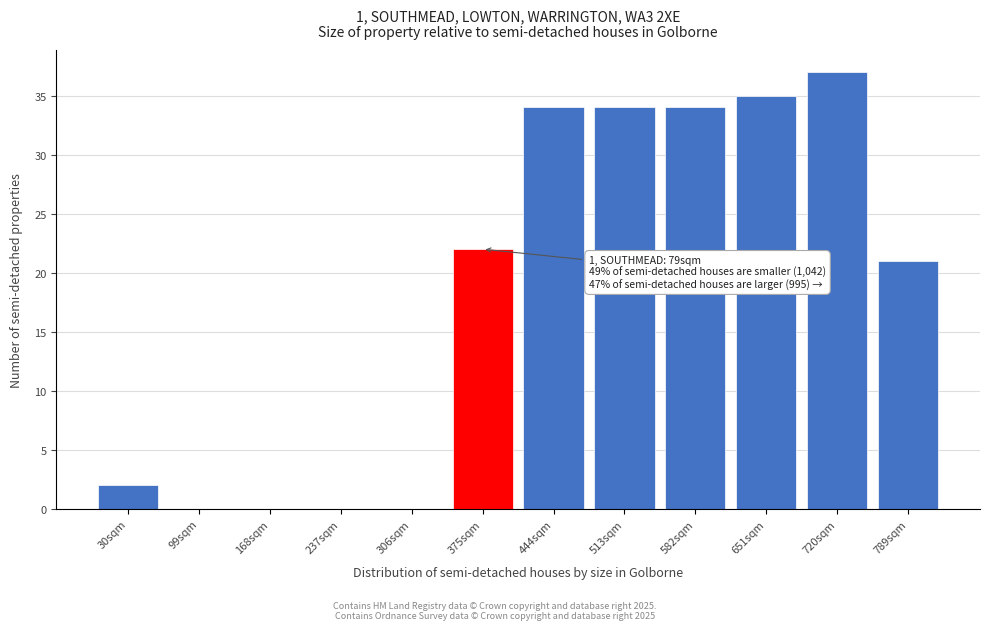

Reading left to right, list all the values displayed in this chart.

30sqm=2	99sqm=0	168sqm=0	237sqm=0	306sqm=0	375sqm=22	444sqm=34	513sqm=34	582sqm=34	651sqm=35	720sqm=37	789sqm=21